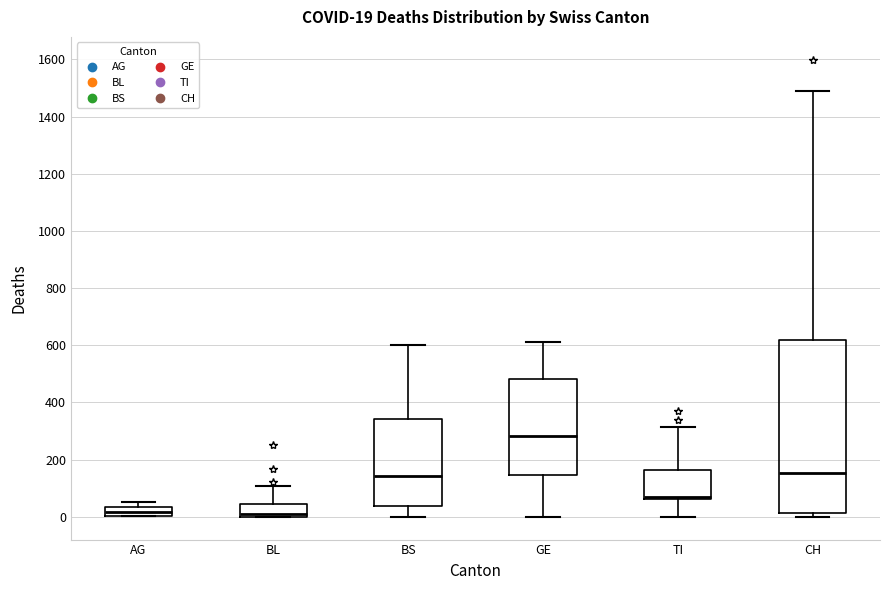

Comparing the boxes themselves (not the whiskers), which one is the tallest?

CH